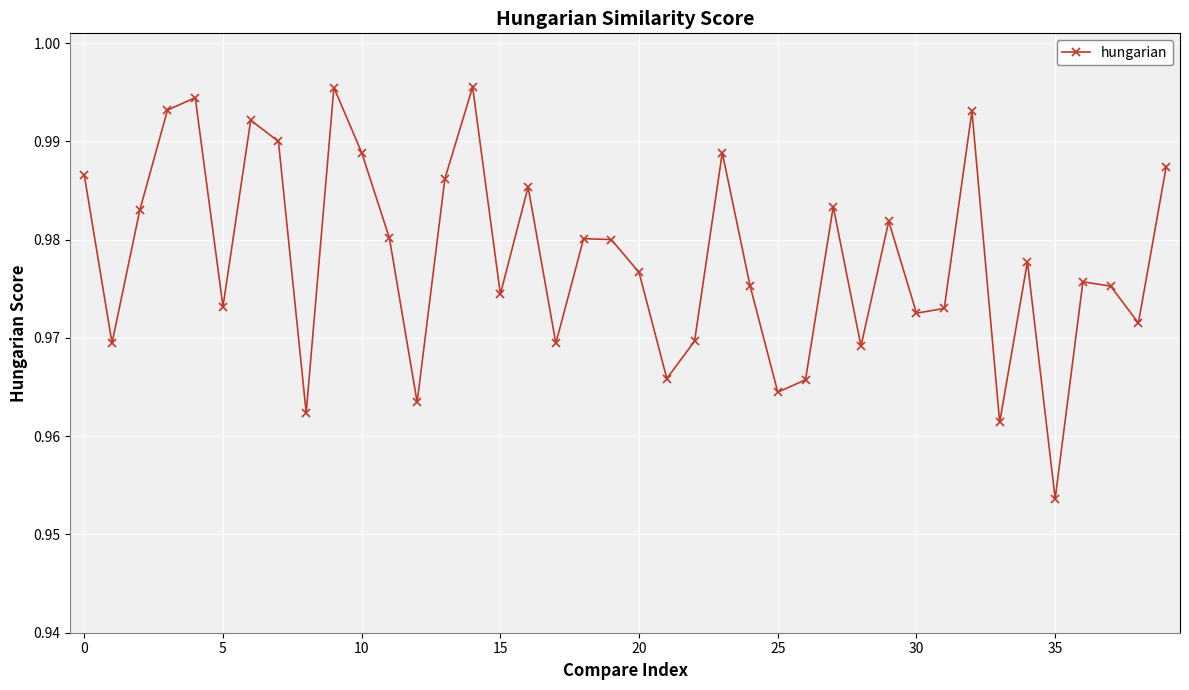

How many values are between 0 and 1?

40